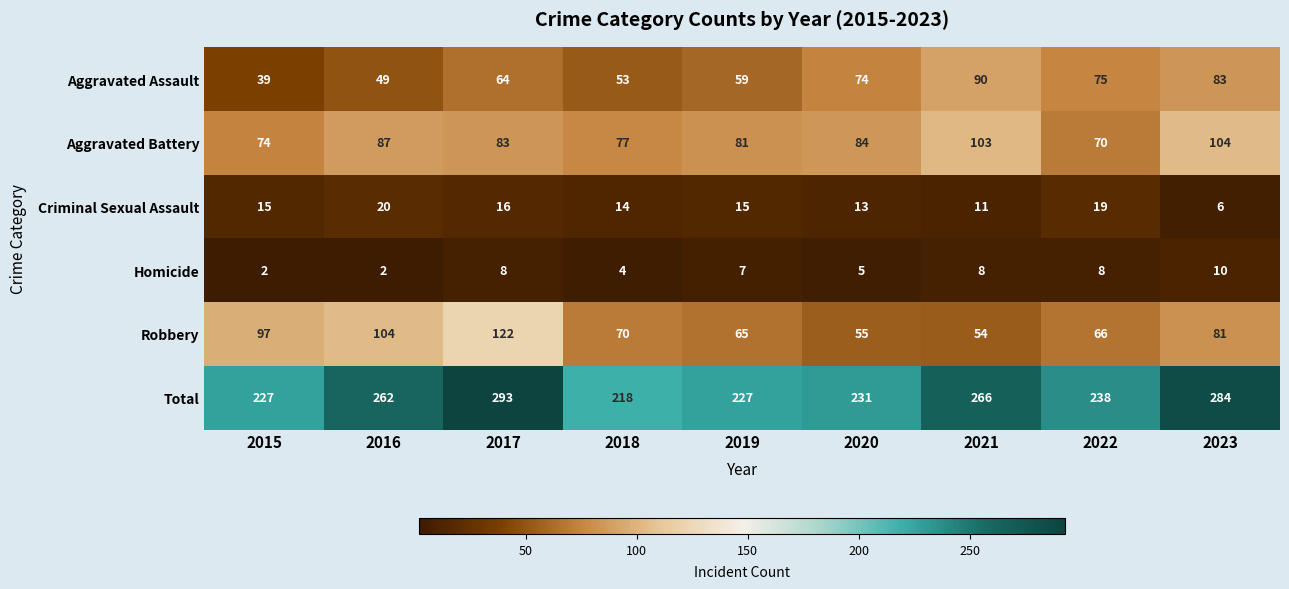

Rank the series by their maximum value, from highest to lowest.

Total, Robbery, Aggravated Battery, Aggravated Assault, Criminal Sexual Assault, Homicide